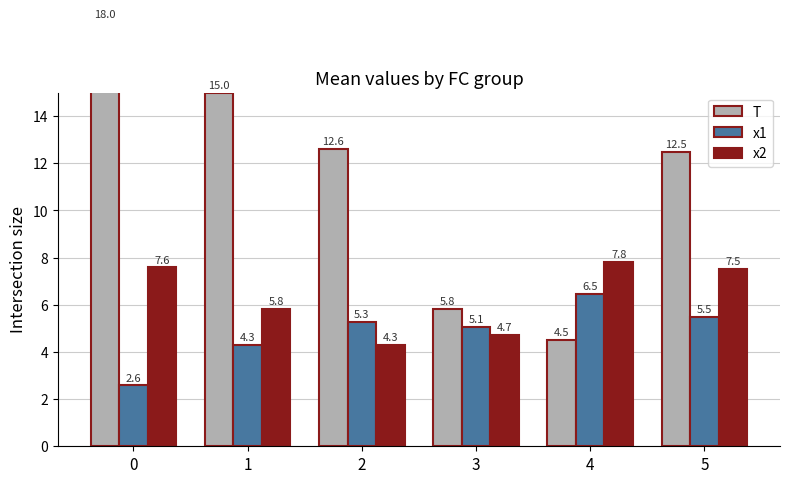

Which category has the lowest value in the x2 series?

2